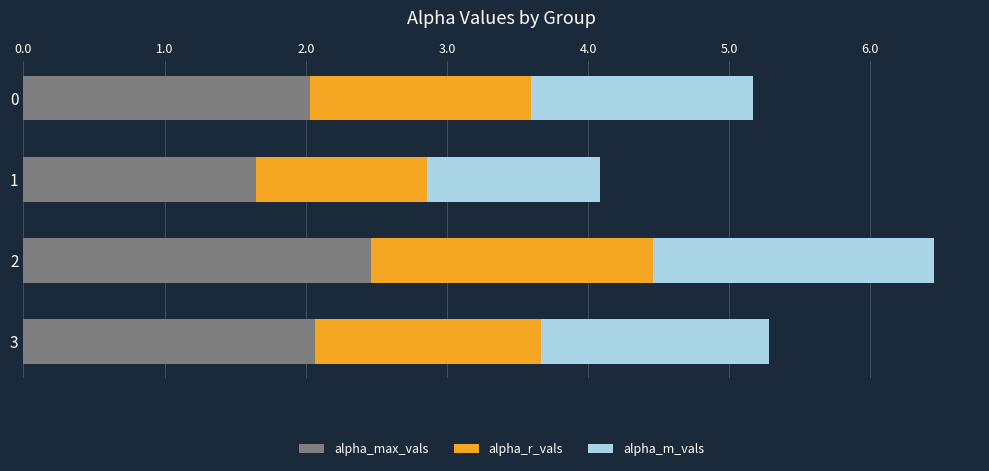

The alpha_max_vals series shows 0.7 at 2. True or false?

False